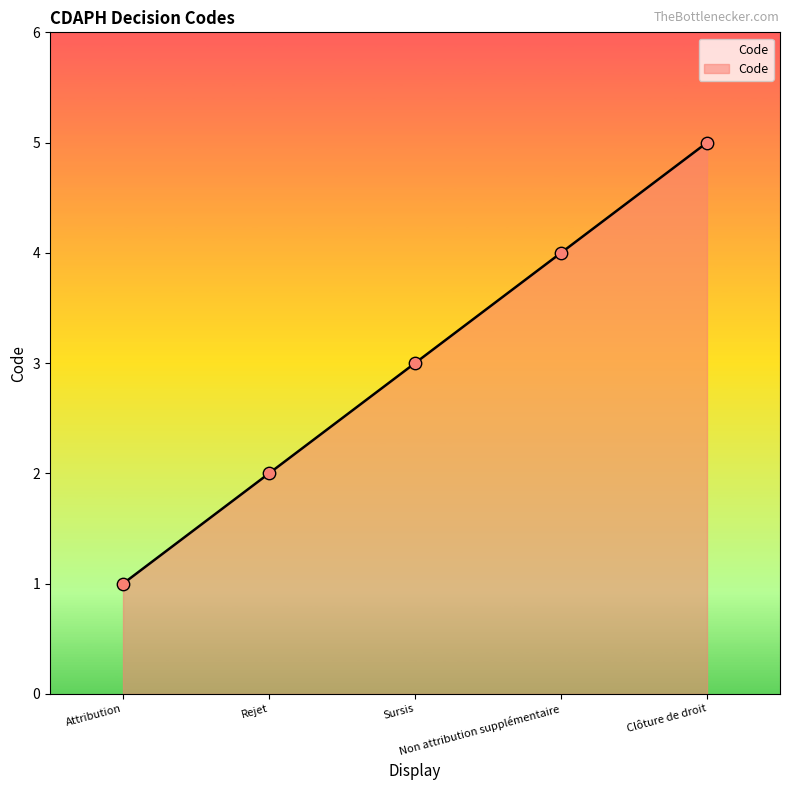

Which has a higher value, Non attribution supplémentaire or Rejet?

Non attribution supplémentaire